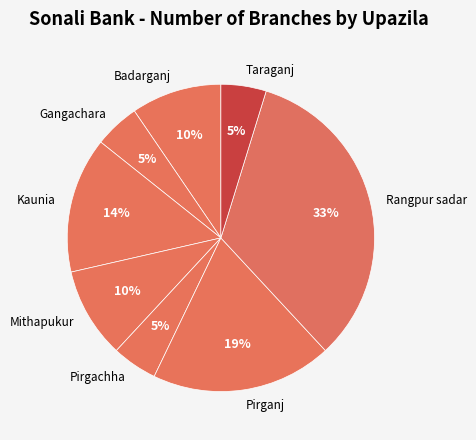

Does Rangpur sadar represent more than half of the total?

No